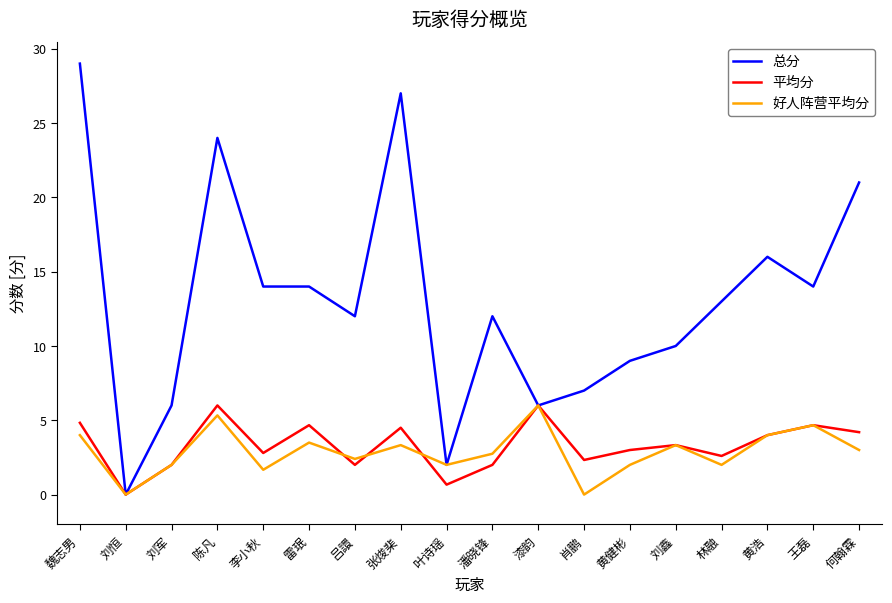

True or false: 好人阵营平均分 has a value of 2.4 at 黄浩.

False